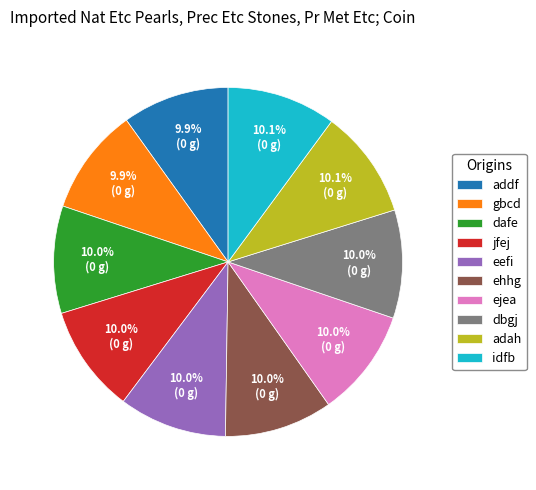

True or false: jfej accounts for 10% of the total.

True